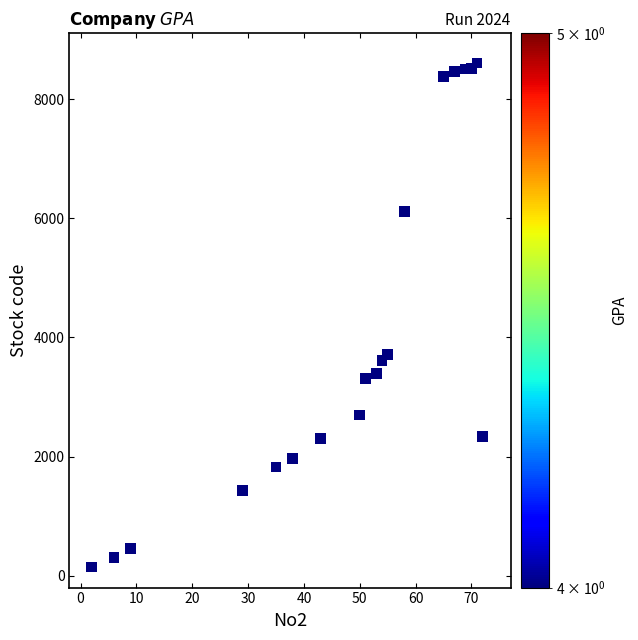

What is the range of Y values (max minus min)?

8461